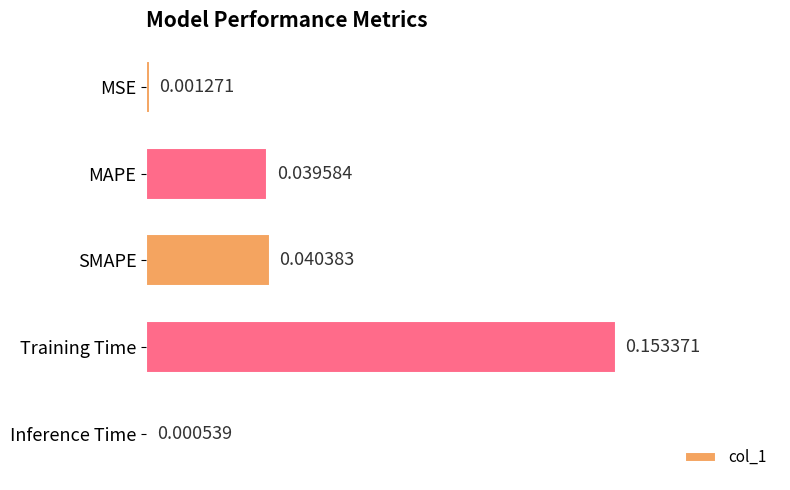

Where is the data nearest to the value 0?

Inference Time